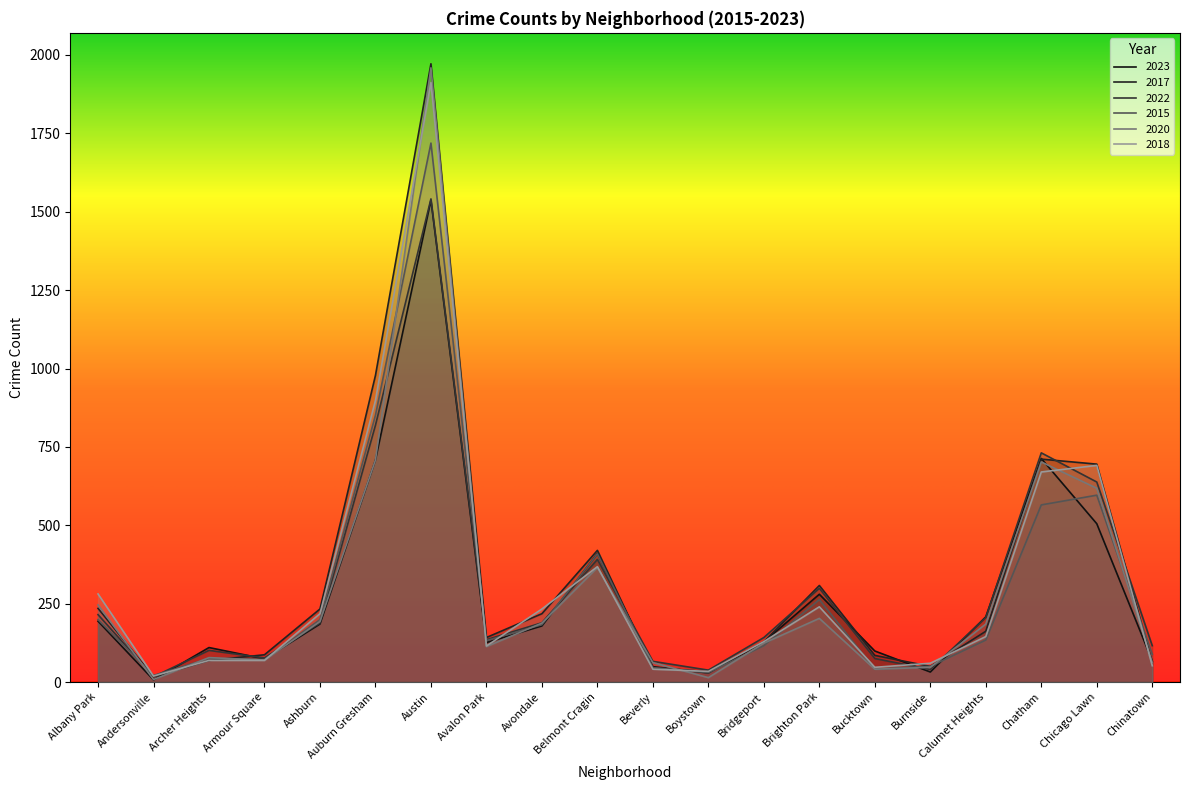

What is the difference between the second highest and second lowest values in the 2018 series?

864